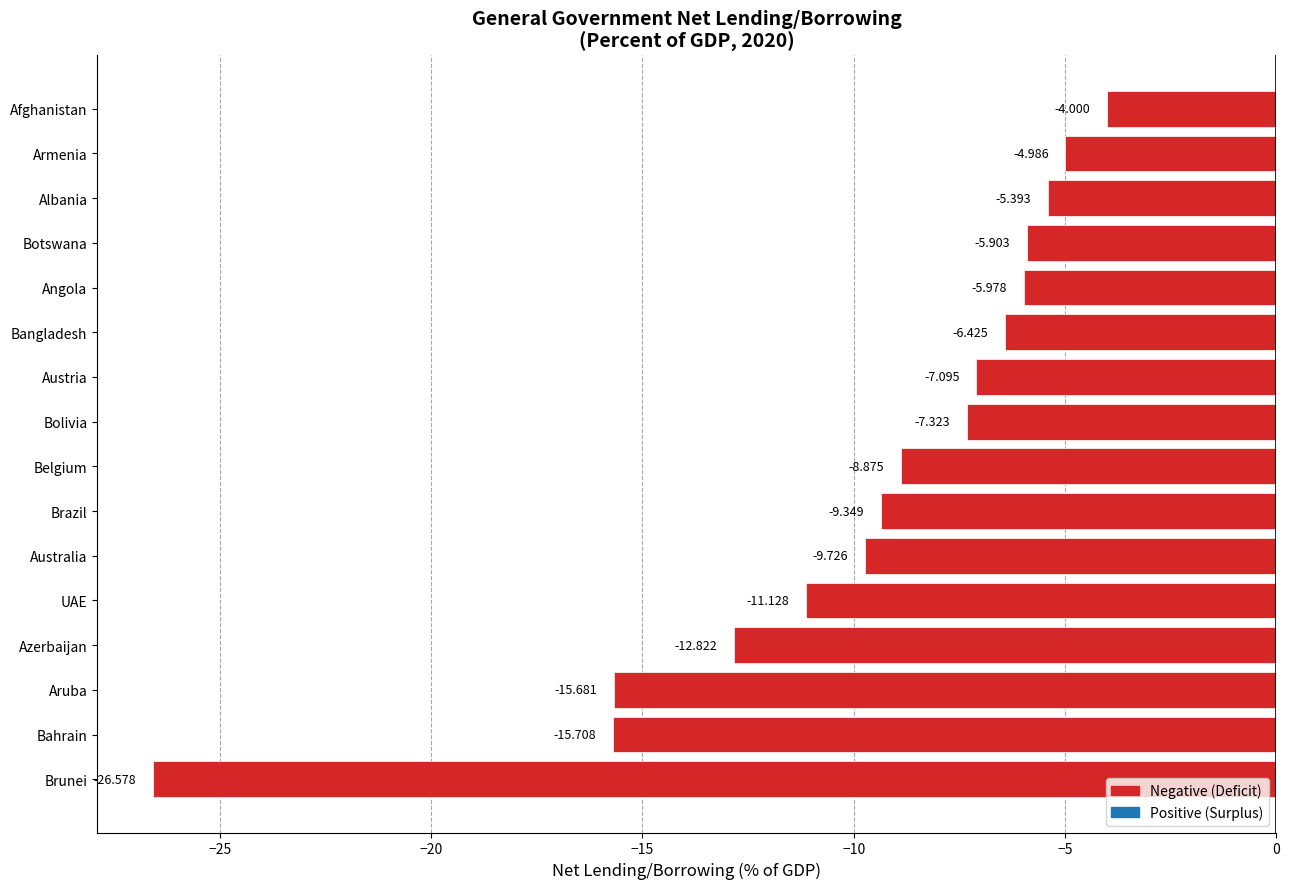

What is the average value?

-9.8